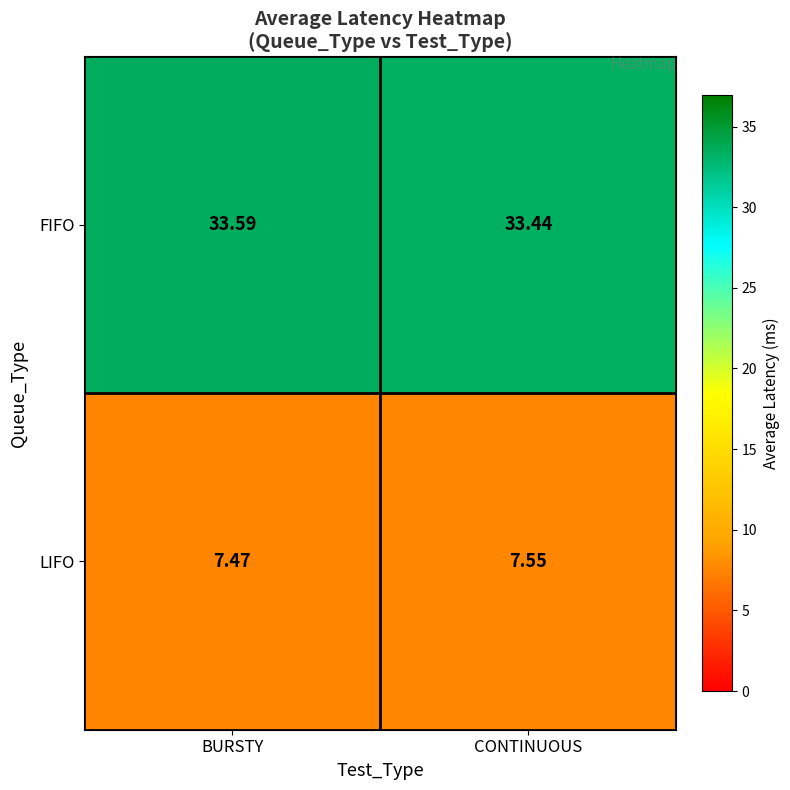

List the labels in order of LIFO value, smallest first.

BURSTY, CONTINUOUS